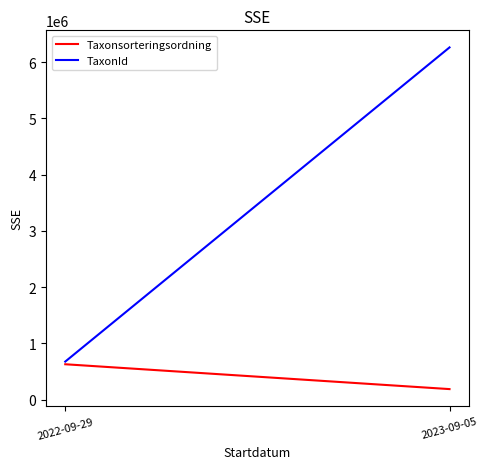

List the series in order of their overall mean, highest first.

TaxonId, Taxonsorteringsordning